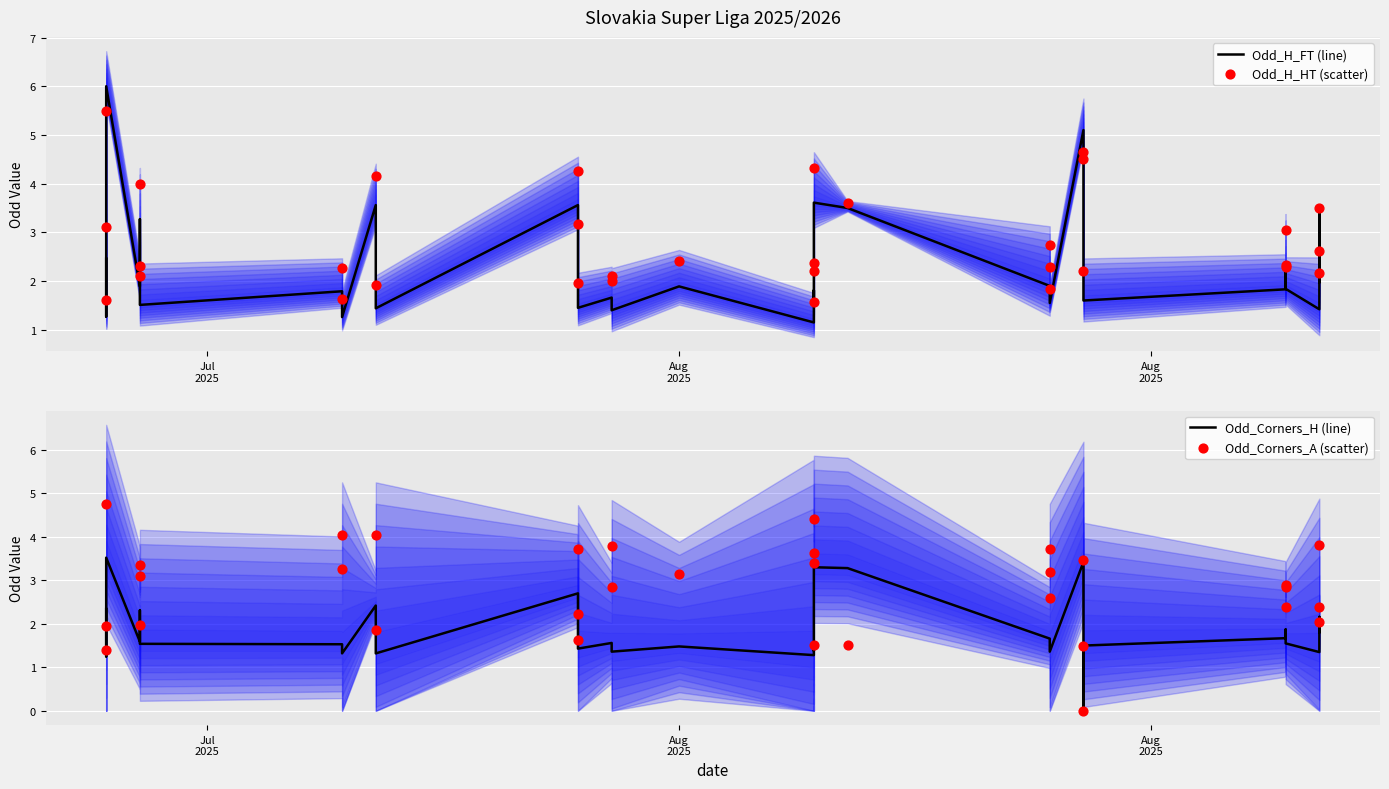

At which category is the sum across all series the highest?

Aug
2025